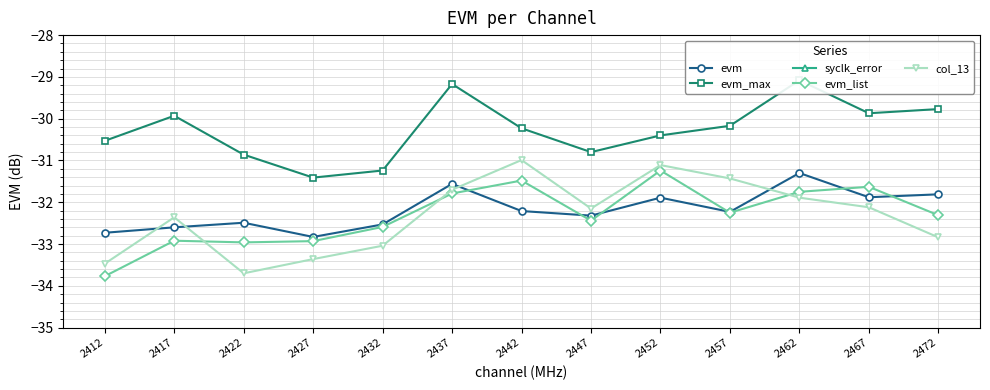

How many values in the syclk_error series exceed -16?

2